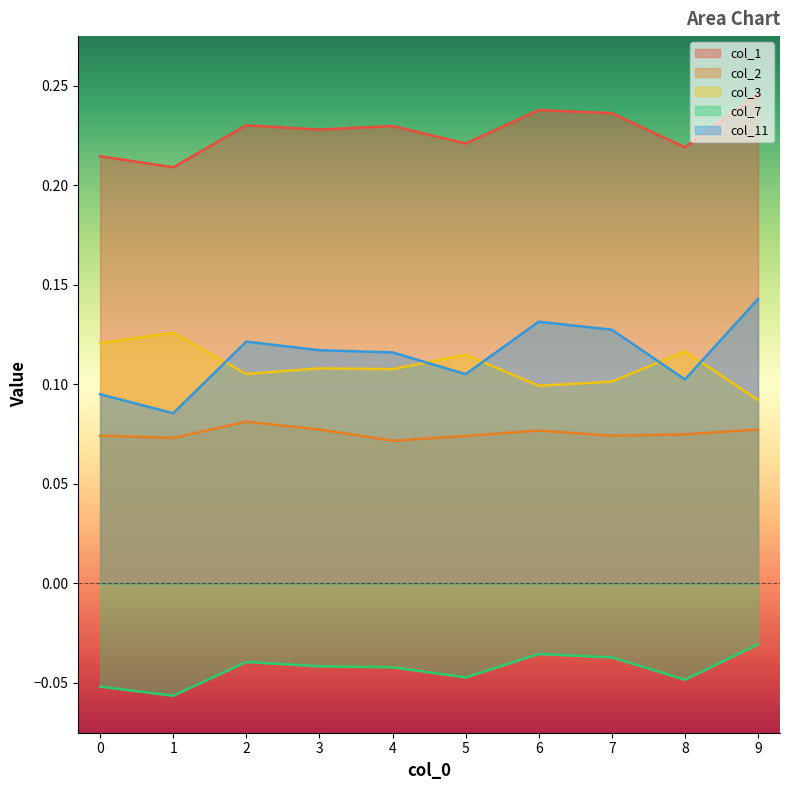

Reading left to right, list all the values displayed in this chart.

col_1: 0.2	0.2	0.2	0.2	0.2	0.2	0.2	0.2	0.2	0.2
col_2: 0.1	0.1	0.1	0.1	0.1	0.1	0.1	0.1	0.1	0.1
col_3: 0.1	0.1	0.1	0.1	0.1	0.1	0.1	0.1	0.1	0.1
col_7: -0.1	-0.1	-0.0	-0.0	-0.0	-0.0	-0.0	-0.0	-0.0	-0.0
col_11: 0.1	0.1	0.1	0.1	0.1	0.1	0.1	0.1	0.1	0.1